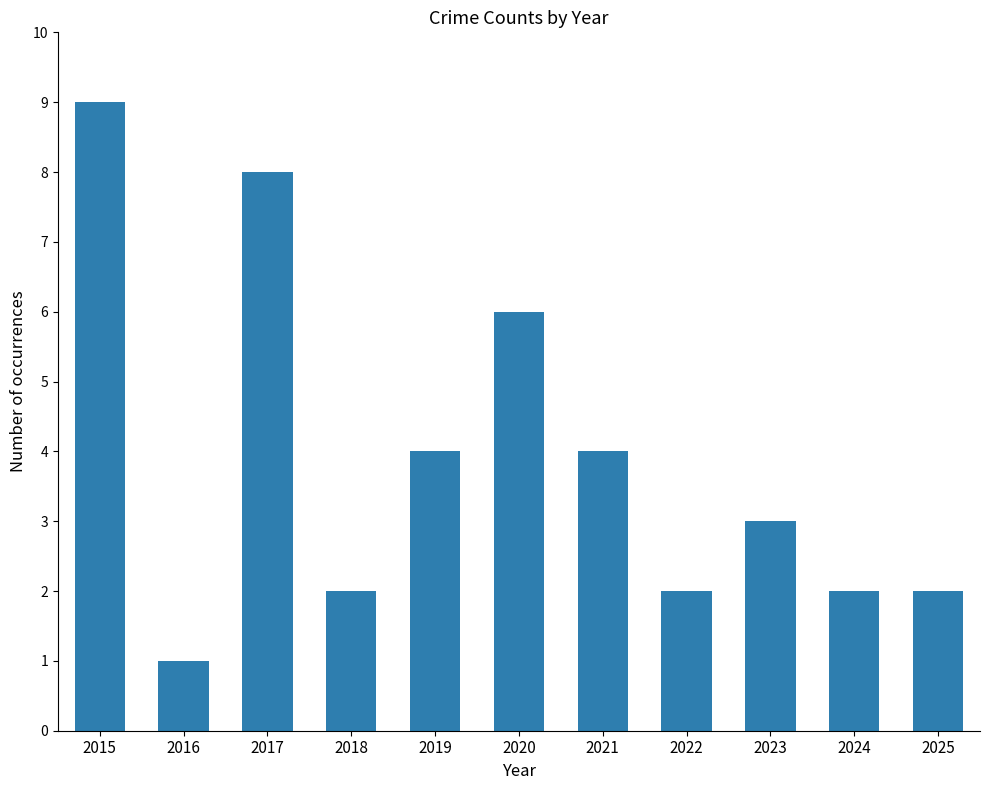

Reading left to right, list all the values displayed in this chart.

9	1	8	2	4	6	4	2	3	2	2